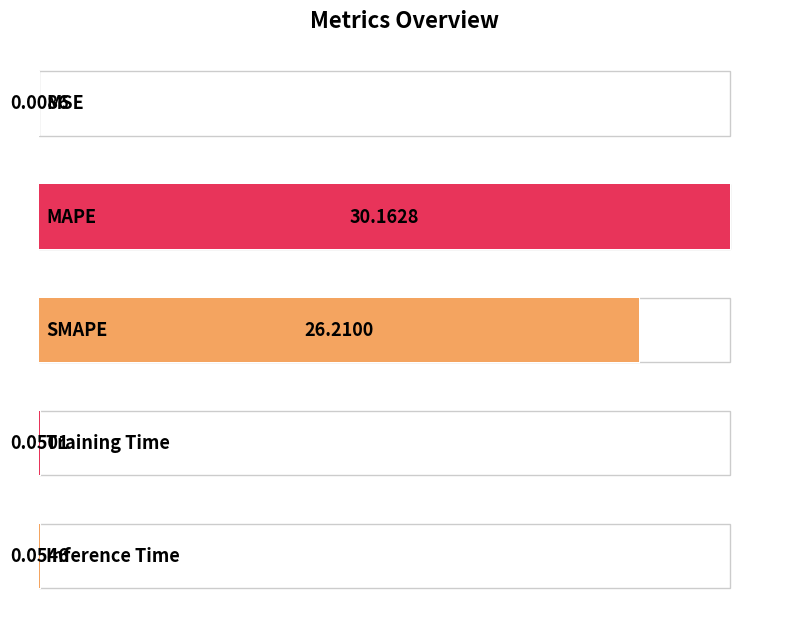

What is the difference between the maximum and minimum values?

30.2